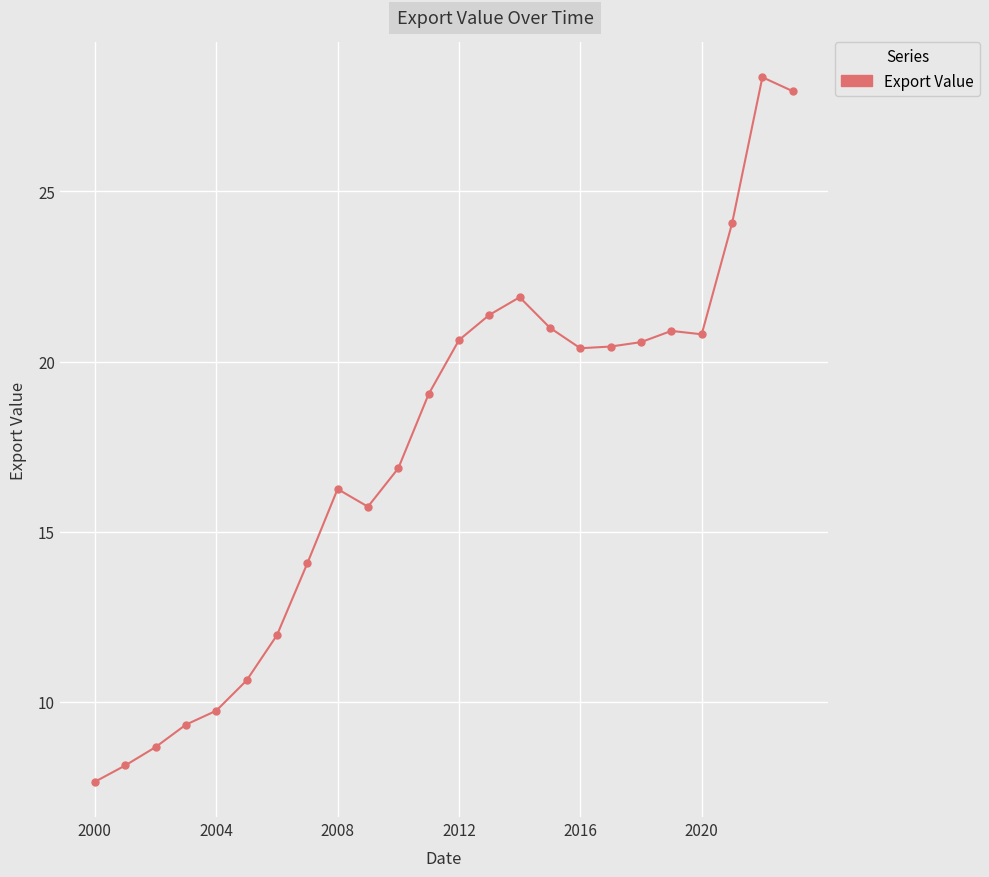

What is the smallest value displayed?

7.6